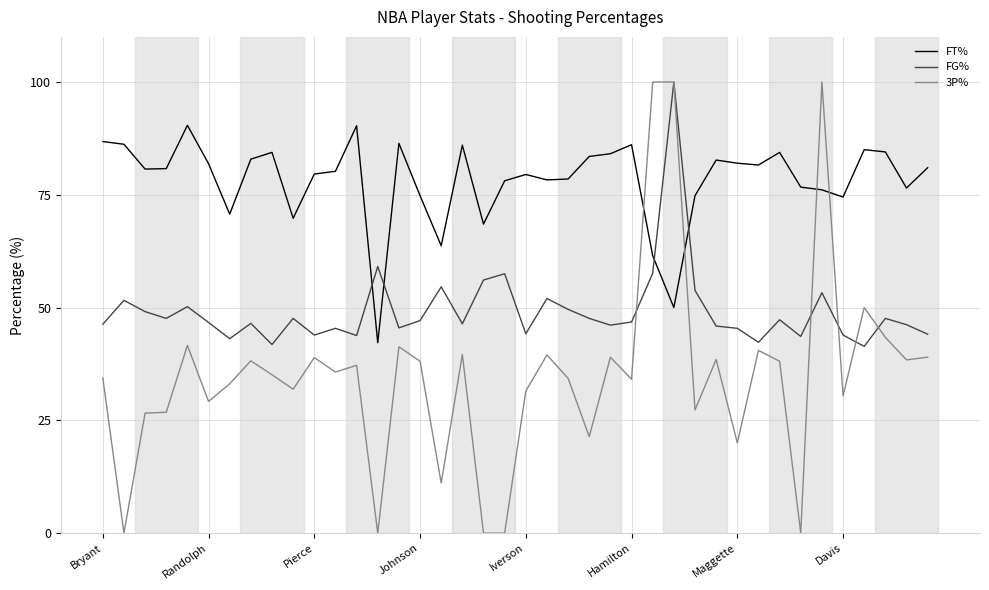

How many intersections are there between FT% and 3P%?

4